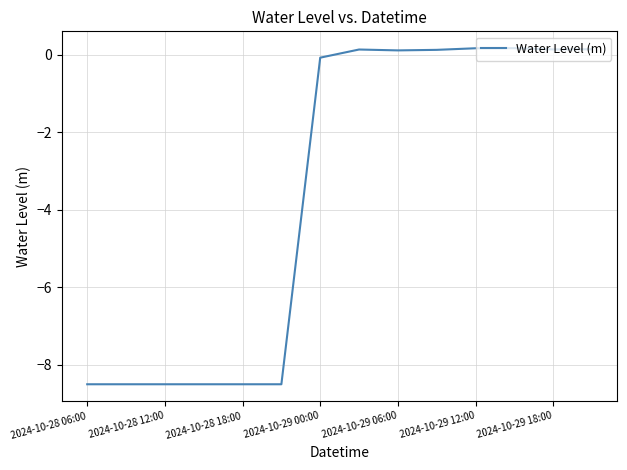

What is the difference between the maximum and minimum values?

8.7